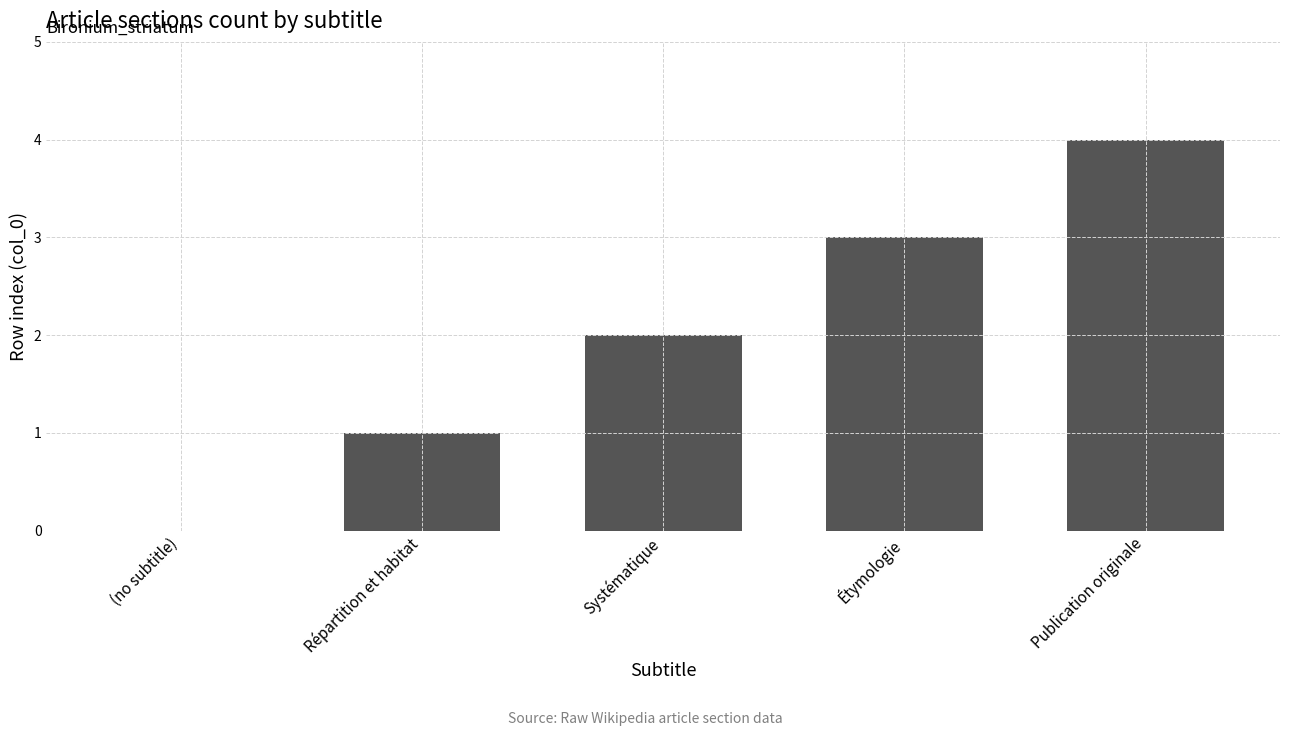

What is the maximum value shown in the chart?

4